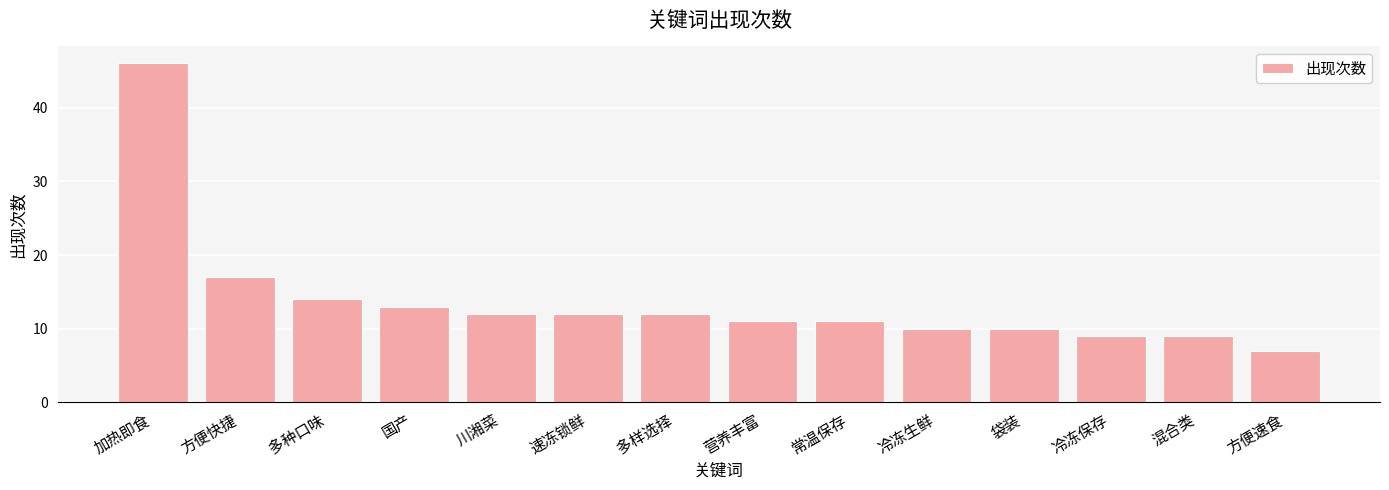

Which category has the highest value across all series?

加热即食